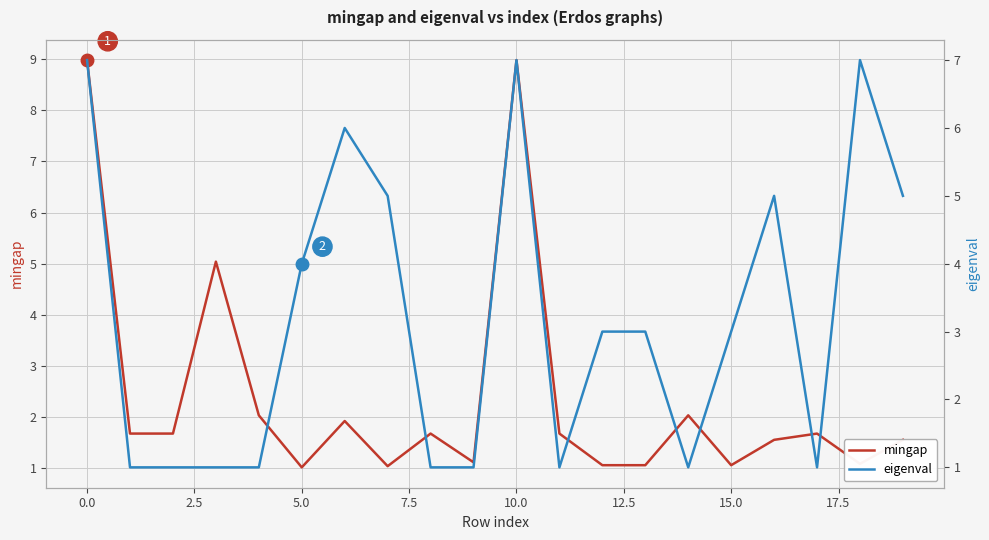

Rank the series by their maximum value, from lowest to highest.

eigenval, mingap